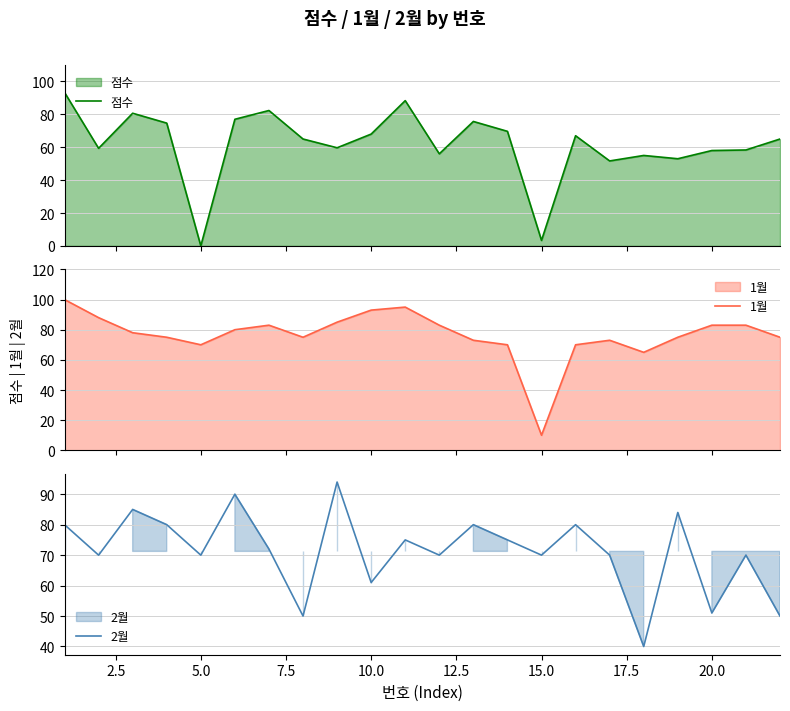

What is the lowest value of the 2월 series?

40